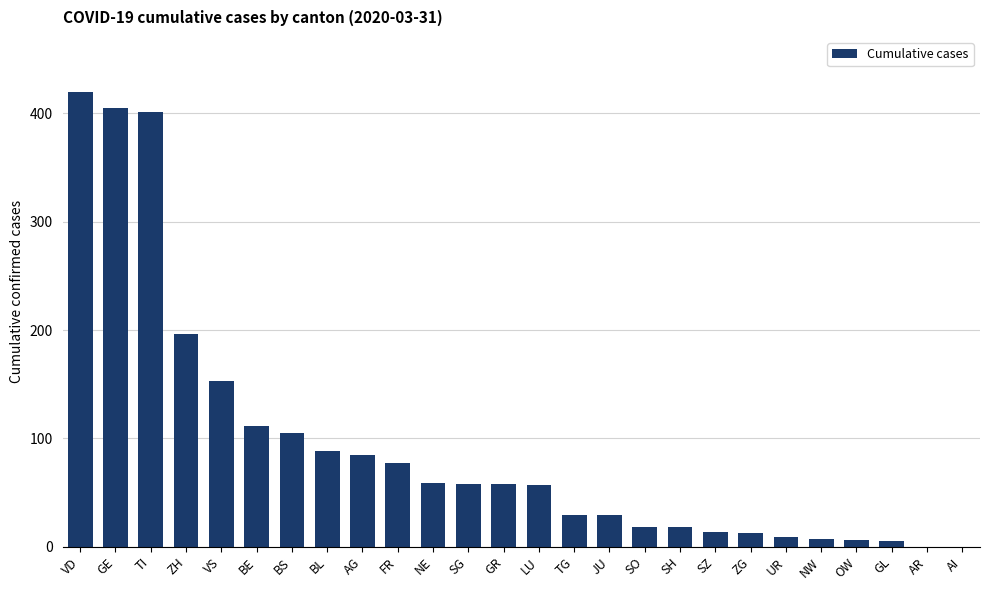

What is the approximate value at AG?

85